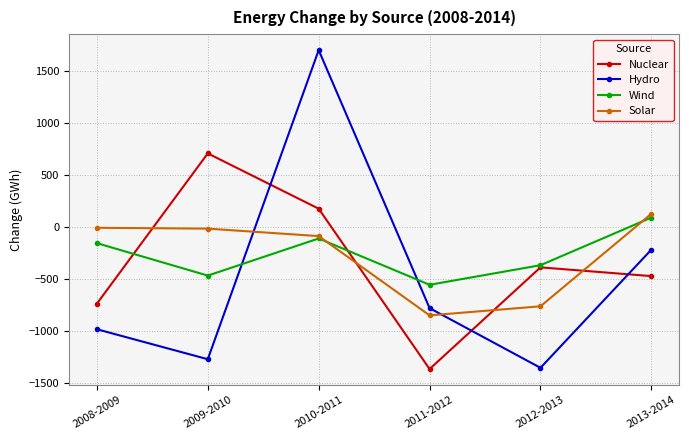

In Wind, how many points are lower than both neighbors (excluding endpoints)?

2